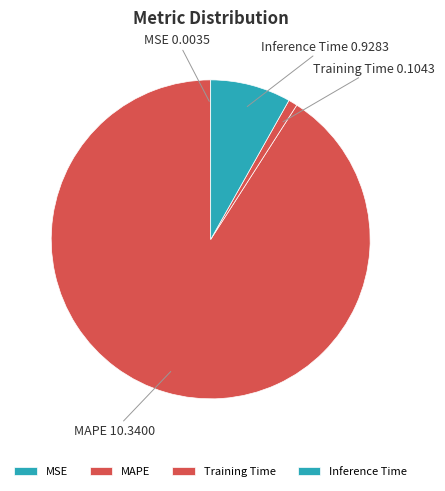

Is it true that Inference Time is 8% of the pie?

True